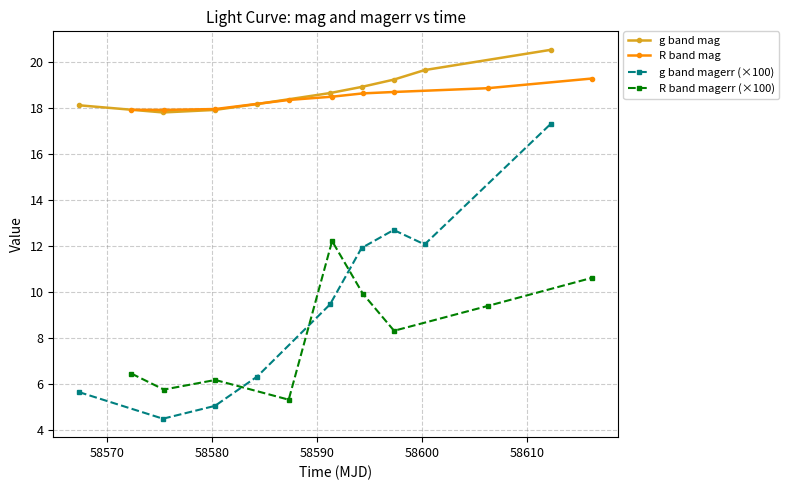

What is the difference between the maximum and minimum values in the g band magerr (×100) series?

12.8